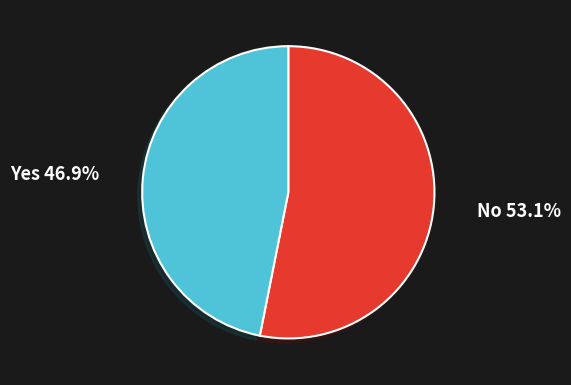

Is there a majority slice in this chart?

Yes